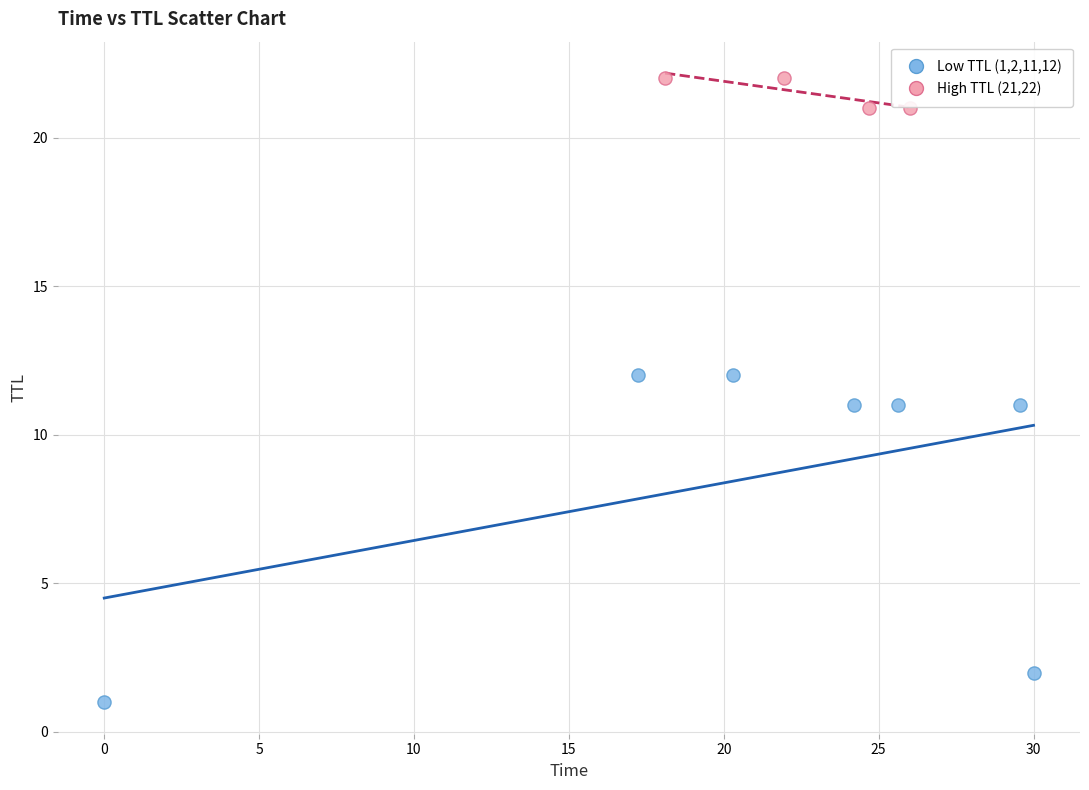

Which series reaches the minimum Y coordinate?

Low TTL (1,2,11,12)